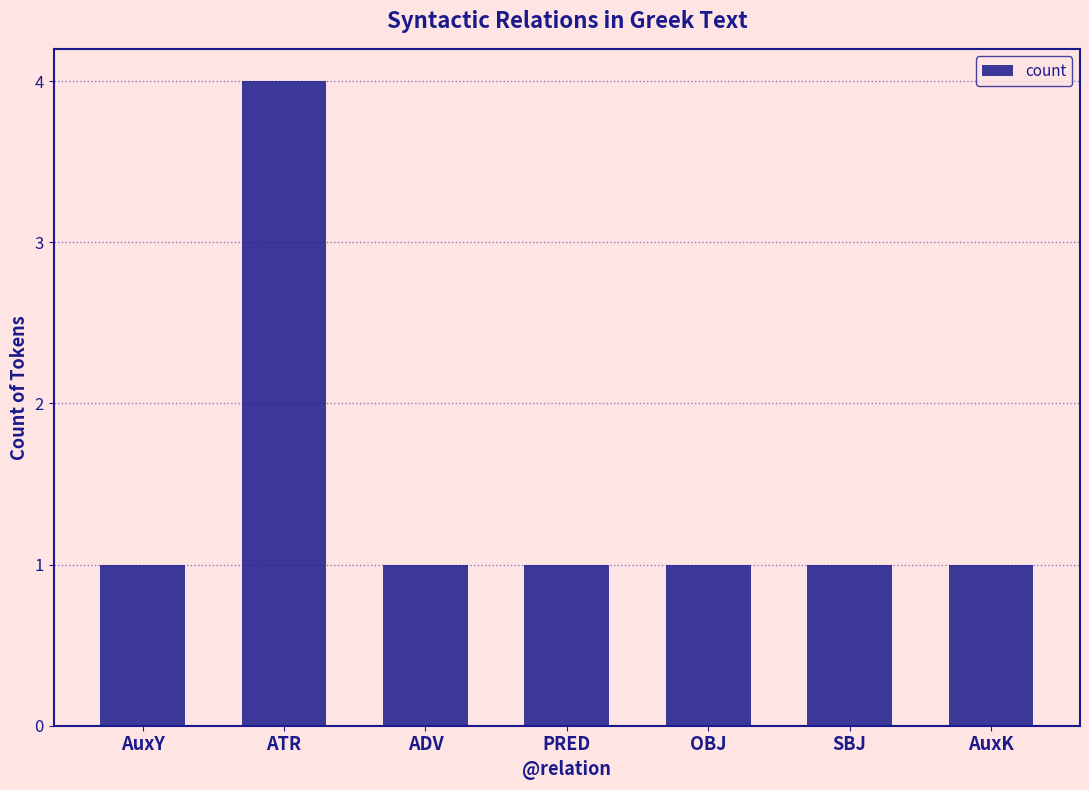

How many bars are there in total?

7